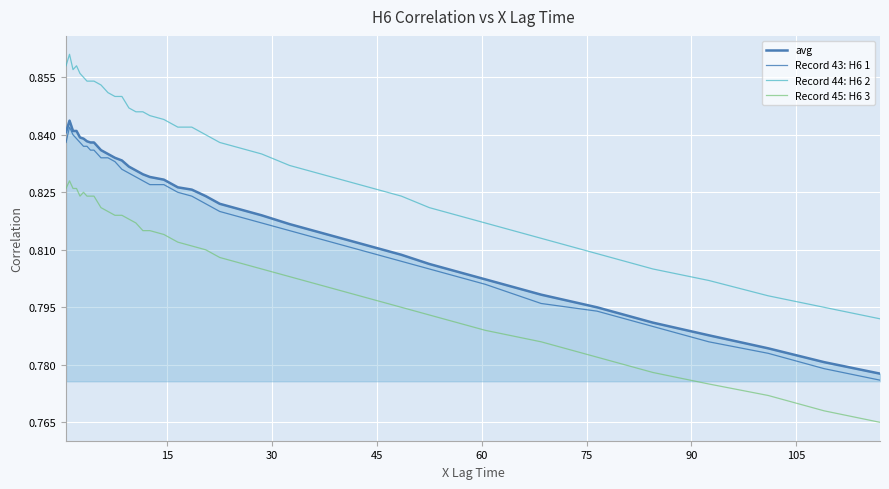

True or false: avg and Record 44: H6 2 cross at least once.

False